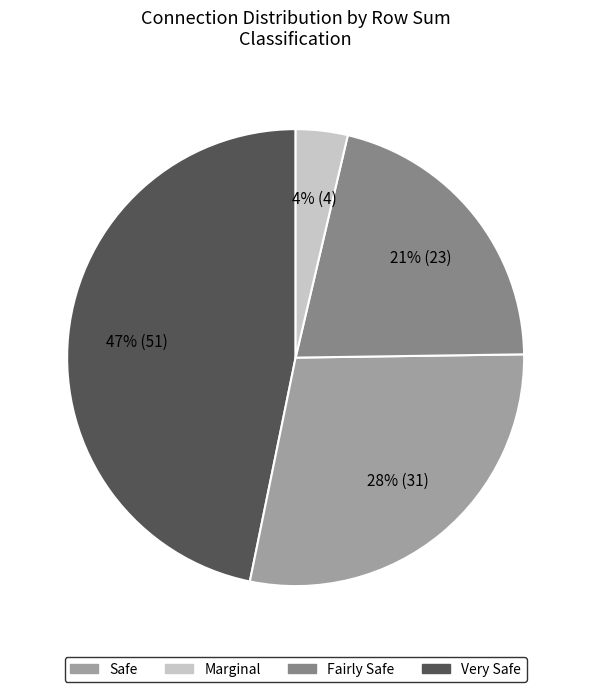

Is there a majority slice in this chart?

No